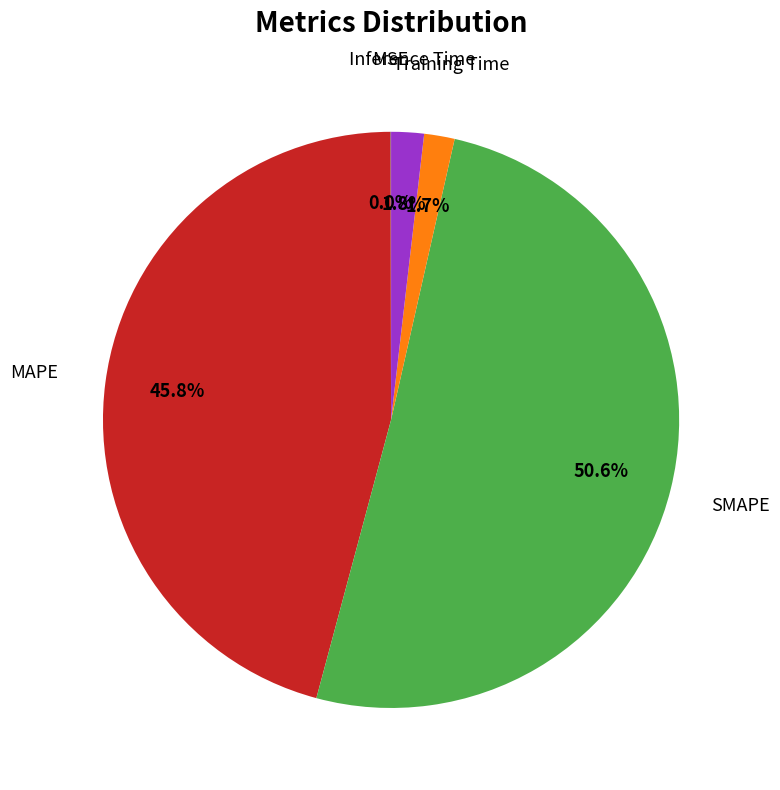

Is there a majority slice in this chart?

Yes